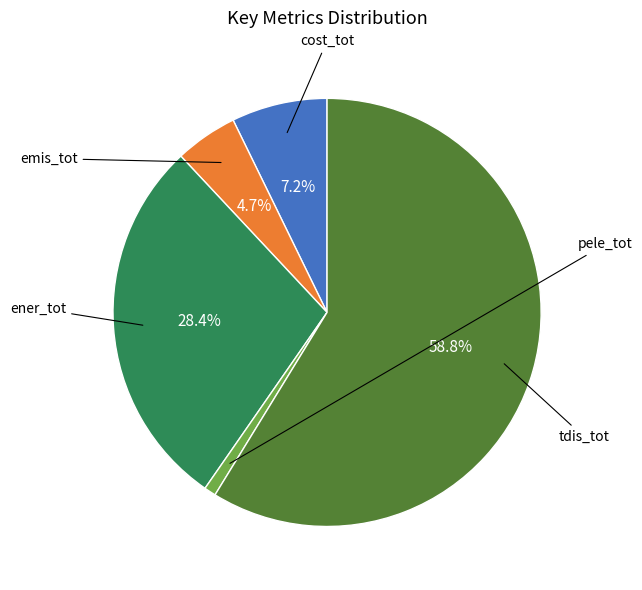

Which category has the biggest portion of the pie?

tdis_tot